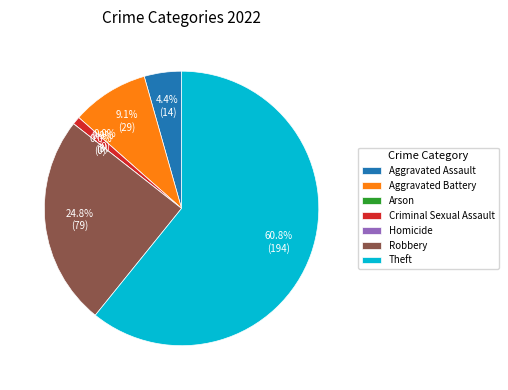

To the nearest percent, what is the difference between the Criminal Sexual Assault and Robbery slice percentages?

24%